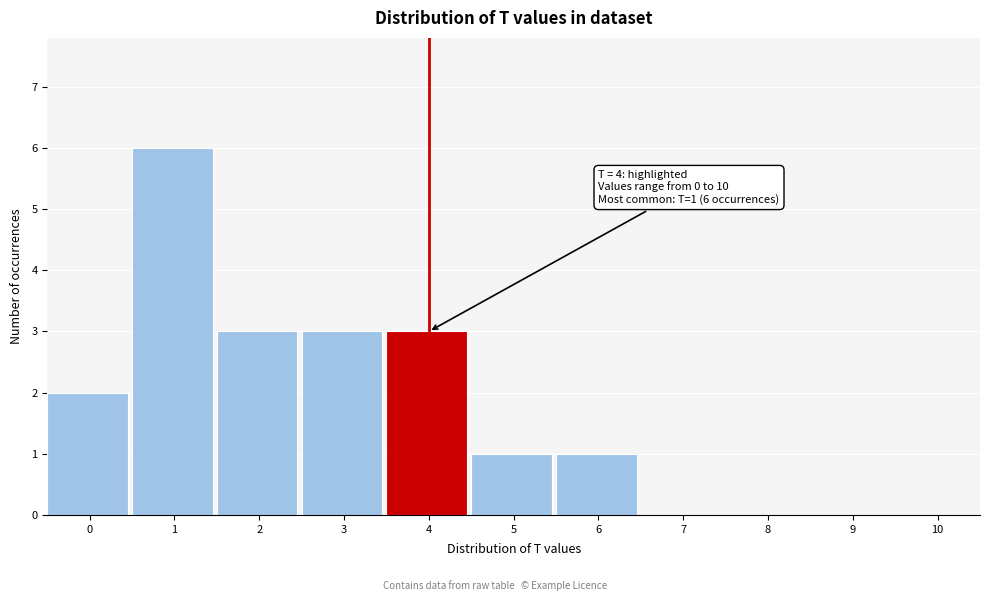

Reading right to left, extract all data points from this chart.

10=0	9=0	8=0	7=0	6=1	5=1	4=3	3=3	2=3	1=6	0=2